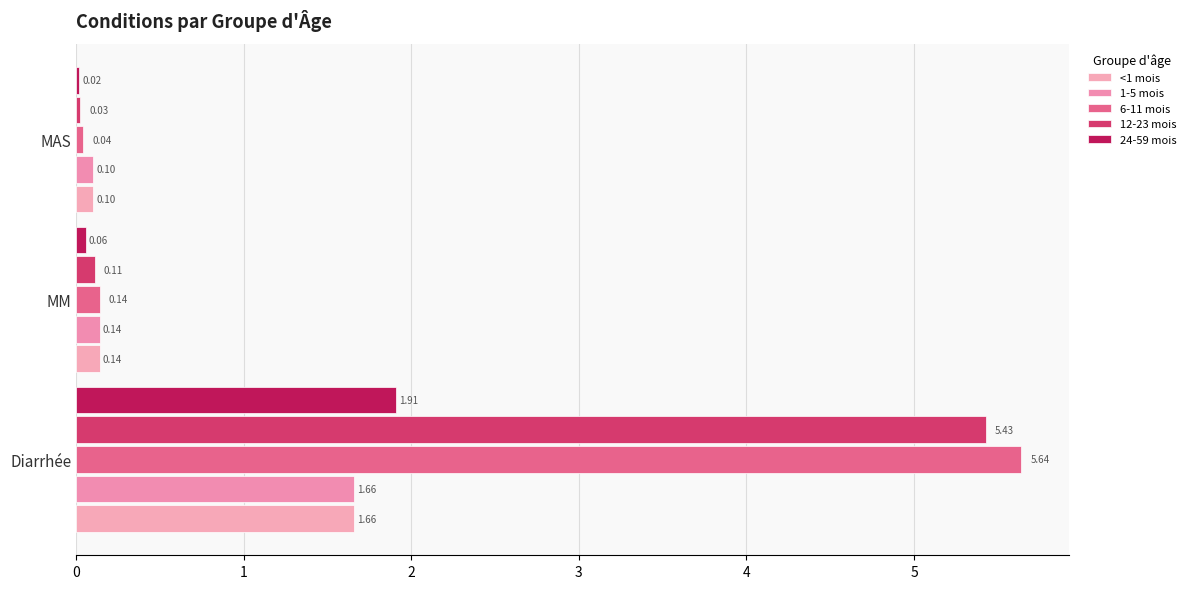

What is the difference between the maximum and minimum values in the 1-5 mois series?

1.6